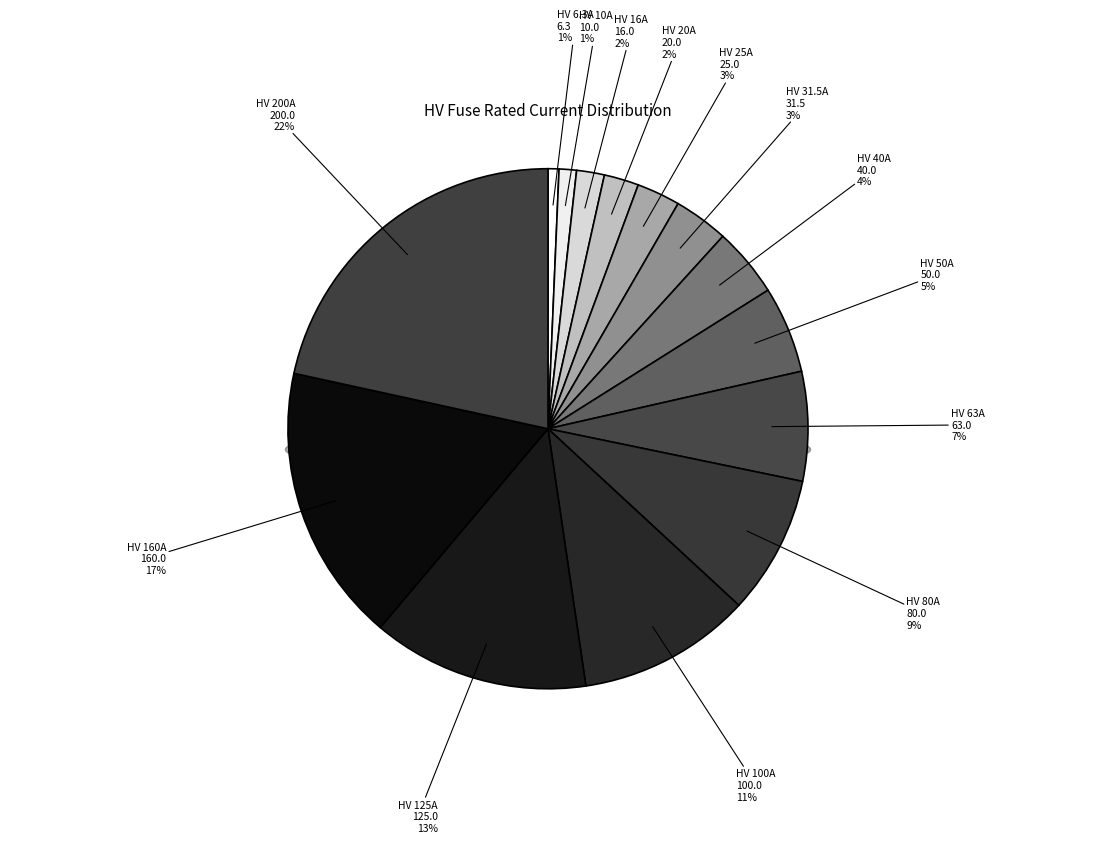

To the nearest percent, what is the difference between the largest and smallest slice percentages?

21%